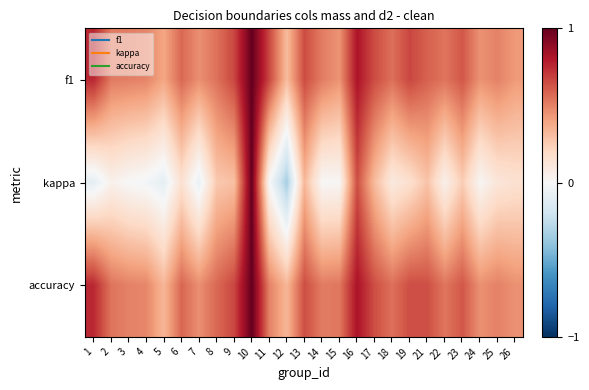

What is the total value across all series at 18?

1.2